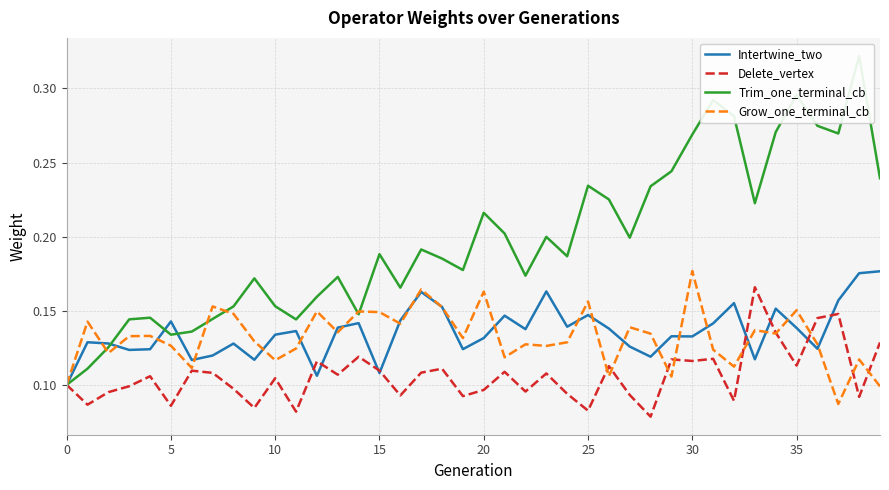

The Trim_one_terminal_cb series shows 0.3 at 9. True or false?

False